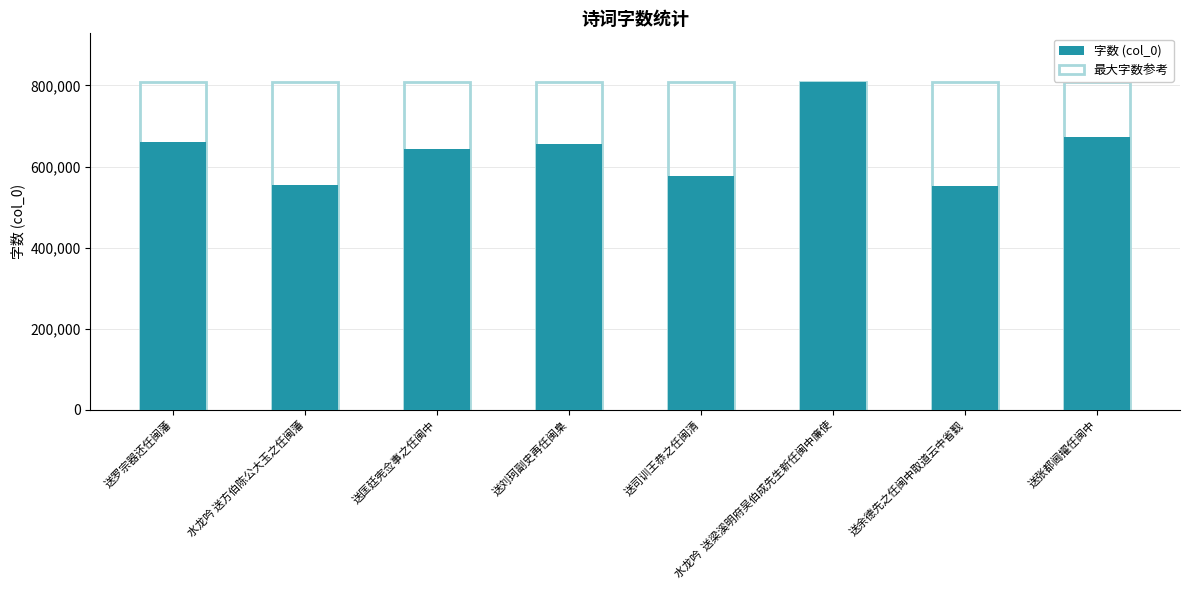

What is the total value across all series at 水龙吟 送方伯陈公大玉之任闽藩?

1363137